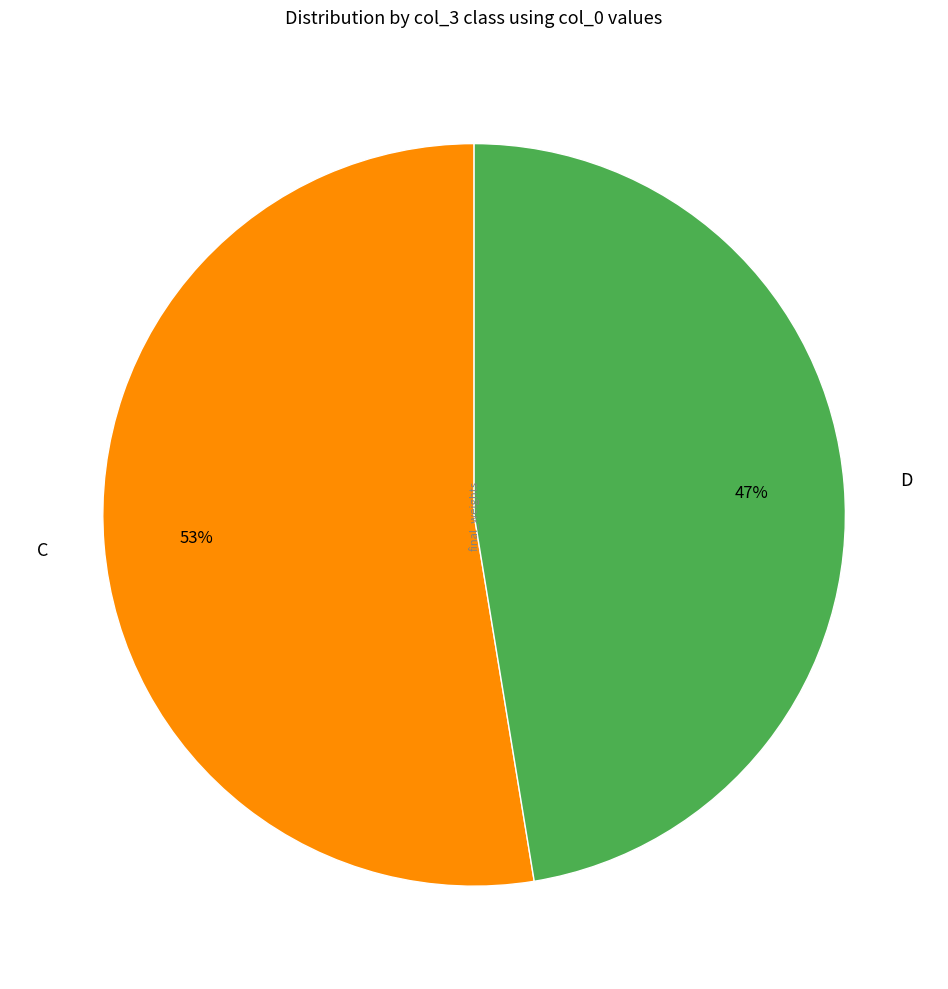

How many segments does this pie chart have?

2